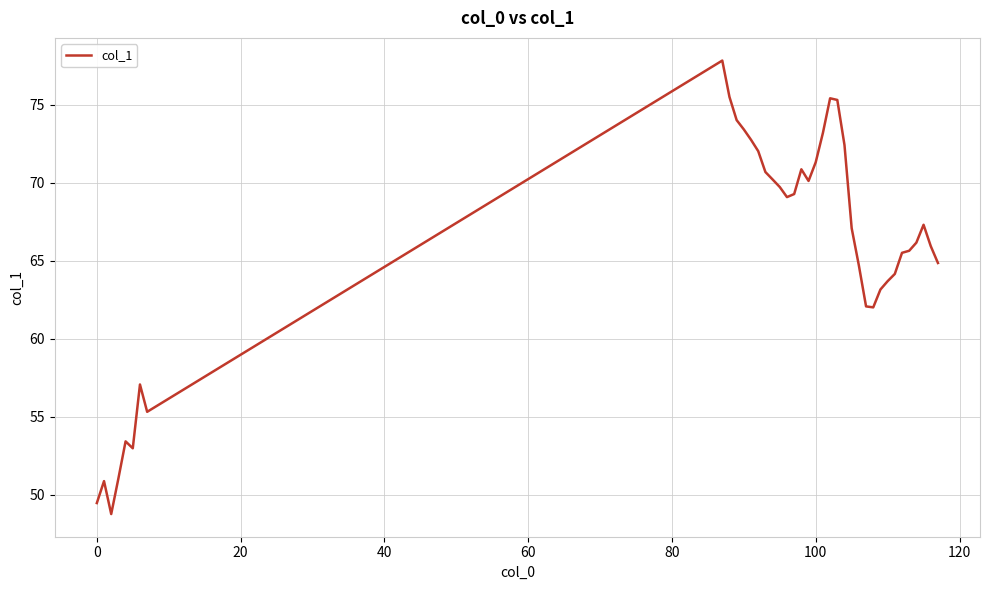

What is the maximum value shown in the chart?

77.8